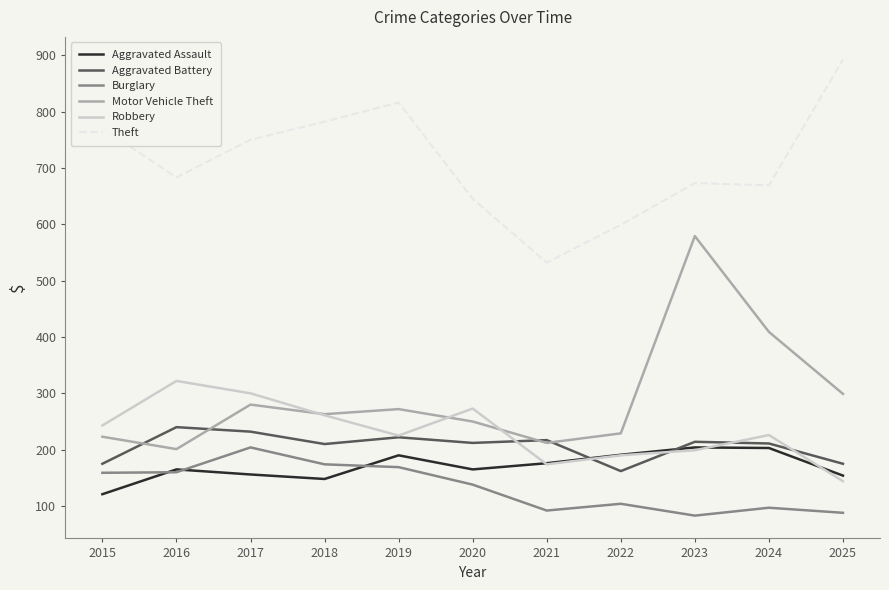

Where is the first local maximum for Motor Vehicle Theft?

2017